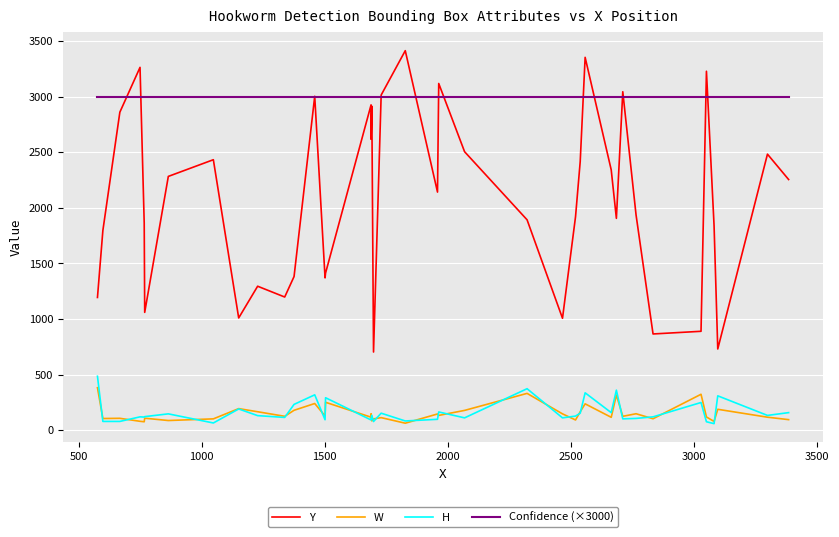

How many data points in Y are above 2141?

19